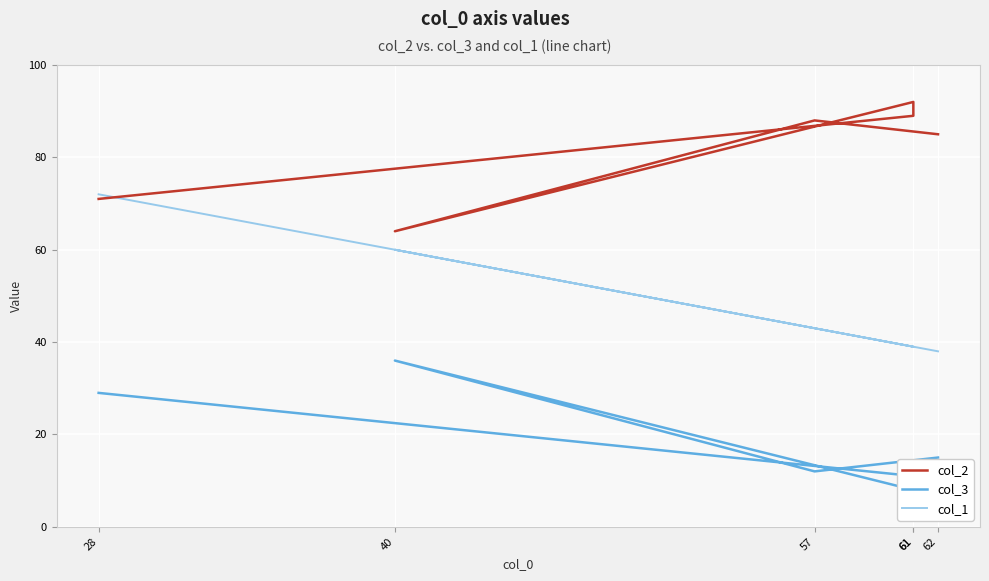

How many lines are shown in the chart?

3